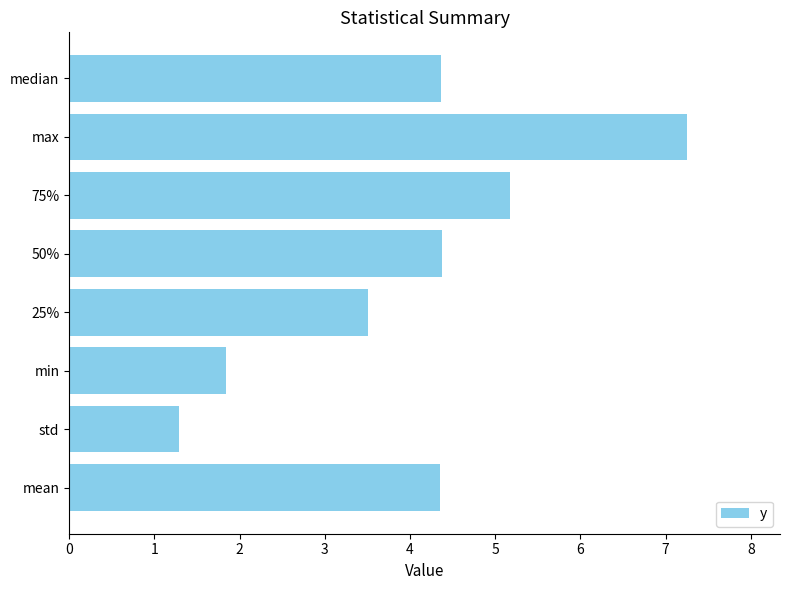

Reading top to bottom, extract all data points from this chart.

median=4.4	max=7.3	75%=5.2	50%=4.4	25%=3.5	min=1.8	std=1.3	mean=4.4